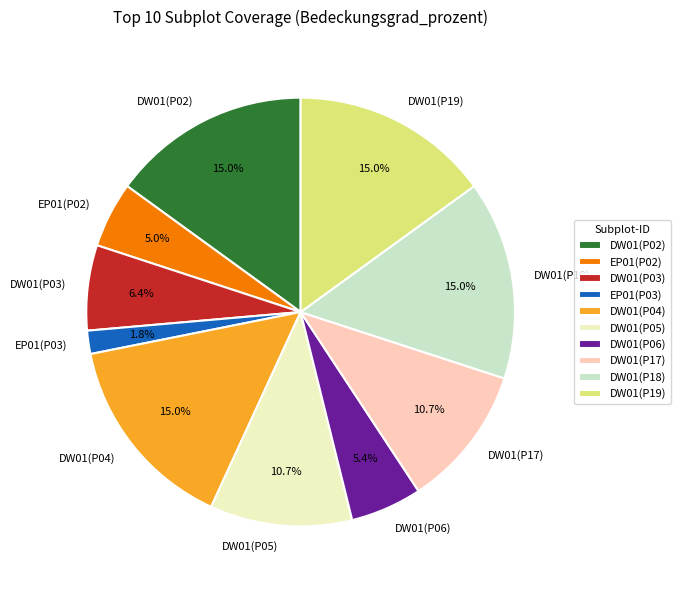

What percentage is the DW01(P06) slice, to the nearest percent?

5%